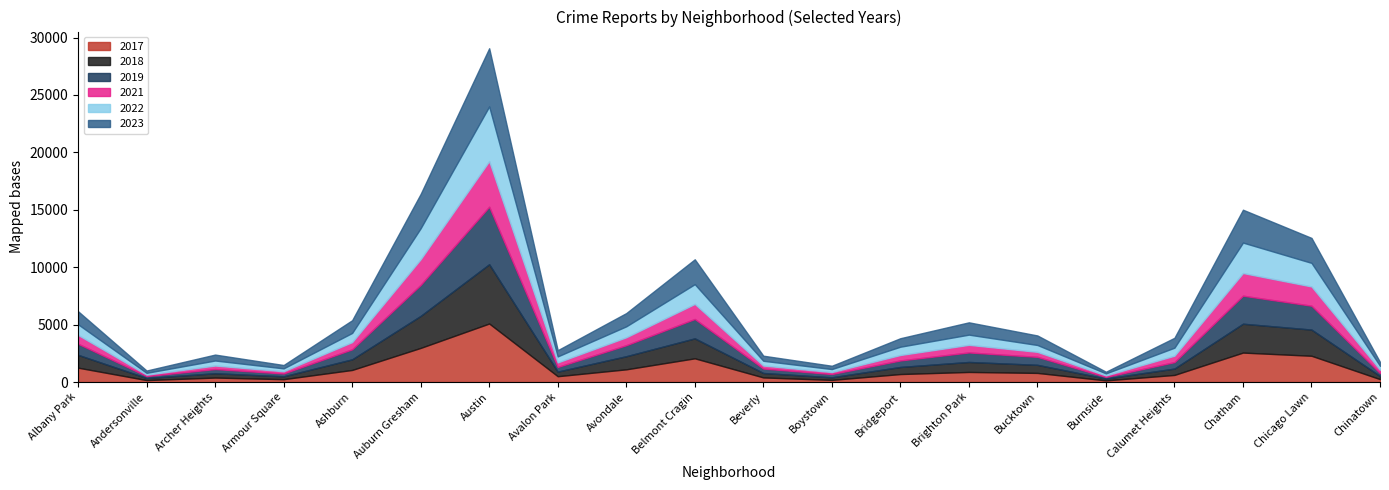

Reading left to right, what are all the values shown in this chart?

2019: Albany Park=968	Andersonville=166	Archer Heights=368	Armour Square=249	Ashburn=872	Auburn Gresham=2700	Austin=5008	Avalon Park=405	Avondale=957	Belmont Cragin=1687	Beverly=385	Boystown=287	Bridgeport=568	Brighton Park=828	Bucktown=694	Burnside=142	Calumet Heights=561	Chatham=2441	Chicago Lawn=2079	Chinatown=253
2022: Albany Park=926	Andersonville=157	Archer Heights=440	Armour Square=251	Ashburn=797	Auburn Gresham=2698	Austin=4763	Avalon Park=522	Avondale=953	Belmont Cragin=1719	Beverly=414	Boystown=258	Bridgeport=722	Brighton Park=888	Bucktown=599	Burnside=175	Calumet Heights=698	Chatham=2650	Chicago Lawn=2055	Chinatown=338
2023: Albany Park=1138	Andersonville=201	Archer Heights=515	Armour Square=291	Ashburn=1106	Auburn Gresham=2987	Austin=5065	Avalon Park=542	Avondale=1152	Belmont Cragin=2165	Beverly=442	Boystown=288	Bridgeport=739	Brighton Park=1072	Bucktown=829	Burnside=146	Calumet Heights=860	Chatham=2862	Chicago Lawn=2174	Chinatown=335
2018: Albany Park=1117	Andersonville=184	Archer Heights=374	Armour Square=248	Ashburn=924	Auburn Gresham=2787	Austin=5163	Avalon Park=401	Avondale=1142	Belmont Cragin=1738	Beverly=386	Boystown=224	Bridgeport=616	Brighton Park=870	Bucktown=704	Burnside=160	Calumet Heights=554	Chatham=2513	Chicago Lawn=2280	Chinatown=273
2021: Albany Park=767	Andersonville=123	Archer Heights=303	Armour Square=193	Ashburn=630	Auburn Gresham=2237	Austin=3971	Avalon Park=395	Avondale=692	Belmont Cragin=1313	Beverly=264	Boystown=173	Bridgeport=474	Brighton Park=663	Bucktown=435	Burnside=130	Calumet Heights=559	Chatham=1974	Chicago Lawn=1675	Chinatown=293
2017: Albany Park=1252	Andersonville=171	Archer Heights=391	Armour Square=250	Ashburn=1053	Auburn Gresham=2973	Austin=5096	Avalon Park=508	Avondale=1107	Belmont Cragin=2066	Beverly=403	Boystown=188	Bridgeport=697	Brighton Park=879	Bucktown=795	Burnside=145	Calumet Heights=620	Chatham=2566	Chicago Lawn=2288	Chinatown=253